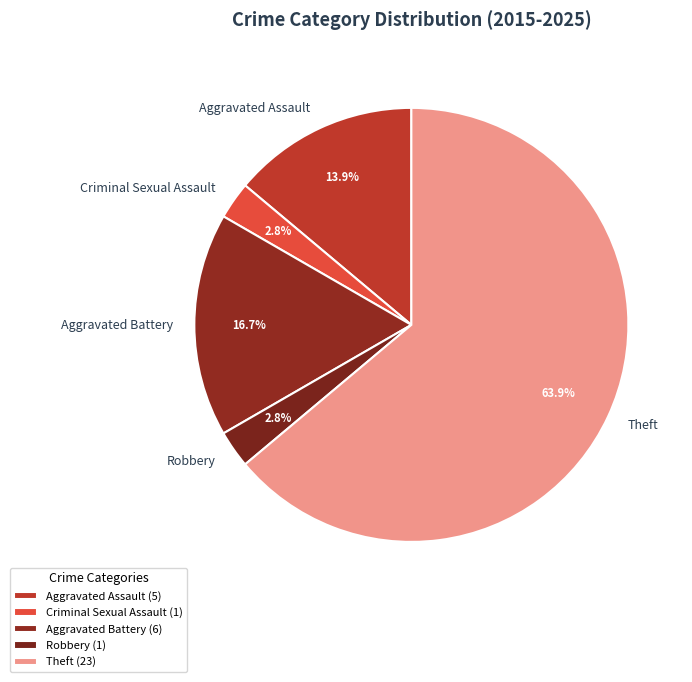

How many slices are in this pie chart?

5